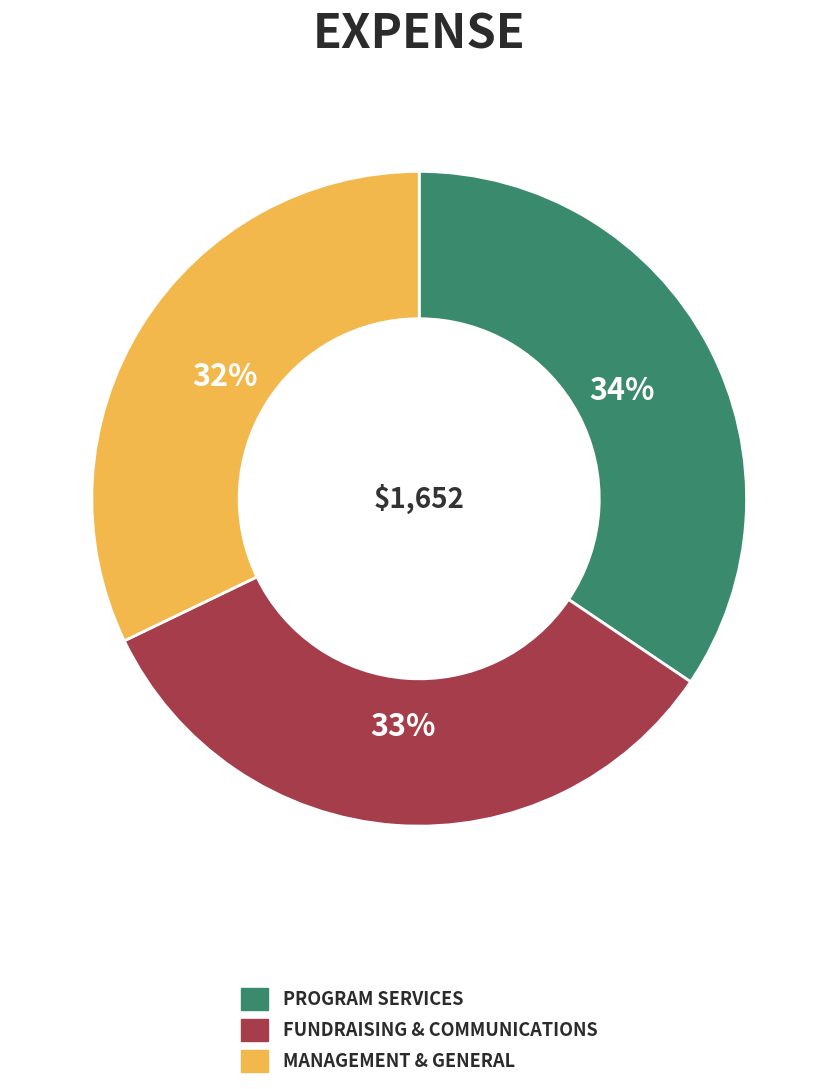

To the nearest percent, what is the average slice percentage?

33%